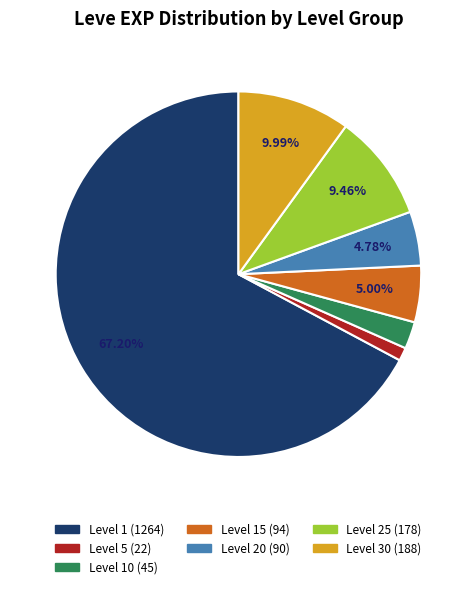

How many segments does this pie chart have?

7